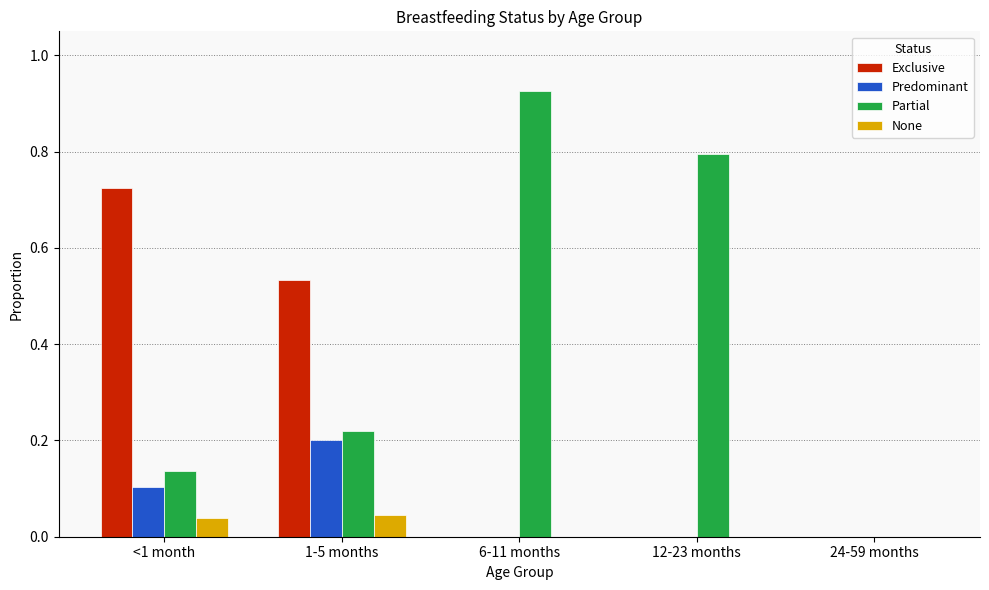

Which series changed the most between 1-5 months and 24-59 months?

Exclusive